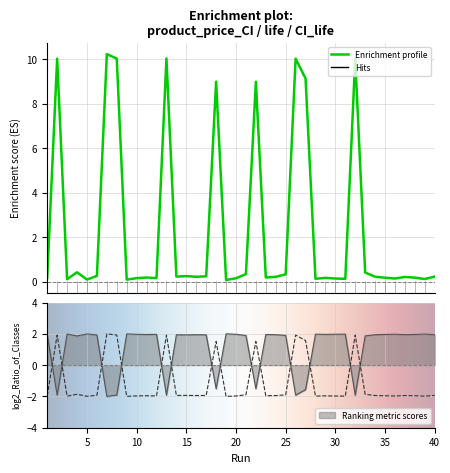

In product_price_CI, how many points are lower than both neighbors (excluding endpoints)?

12